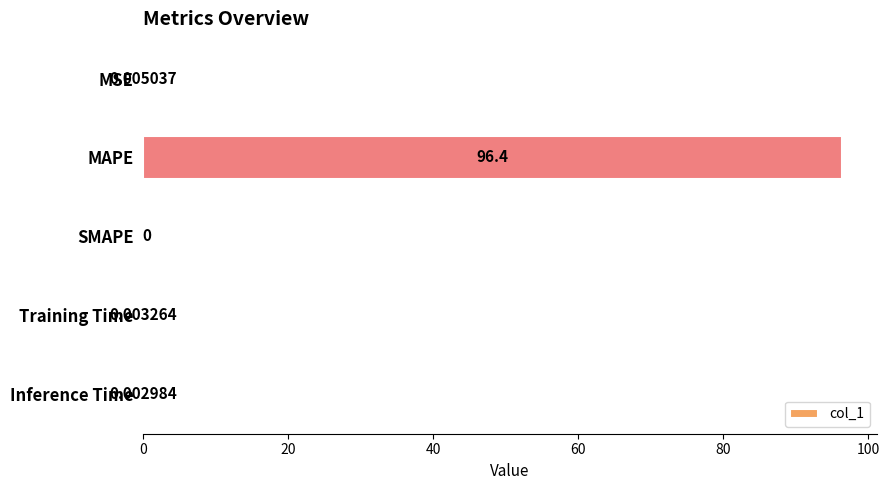

Where is the data nearest to the value 48?

MSE